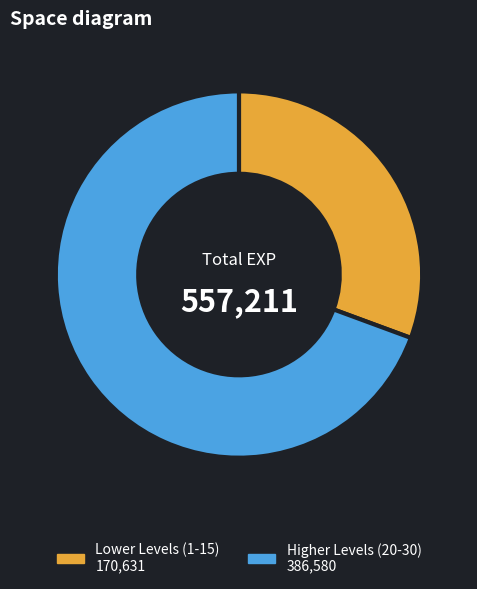

Does any single category account for the majority?

Yes